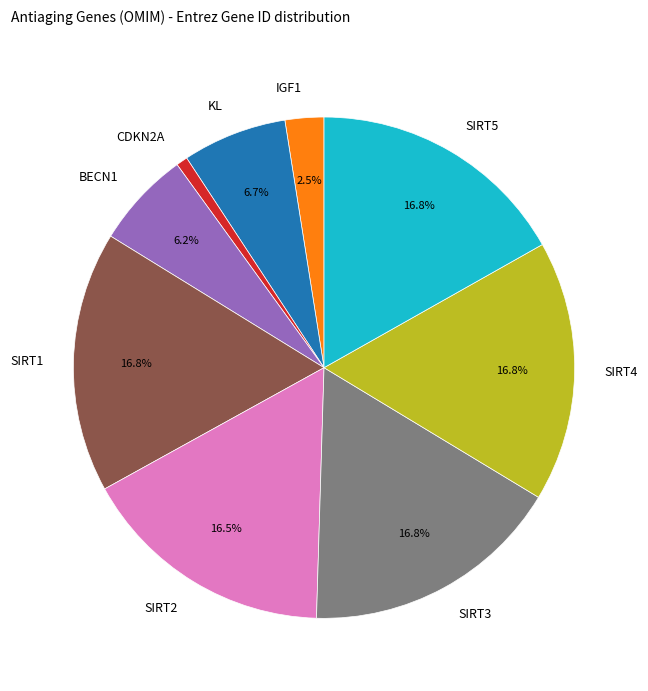

How many segments does this pie chart have?

9